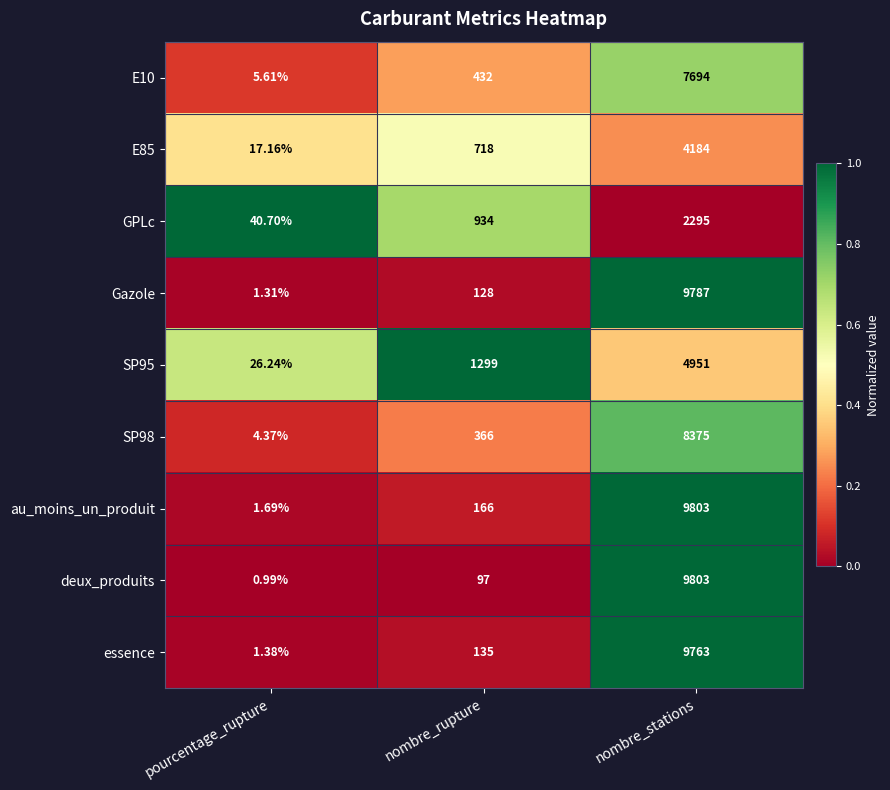

Which category has the lowest value in the deux_produits series?

pourcentage_rupture